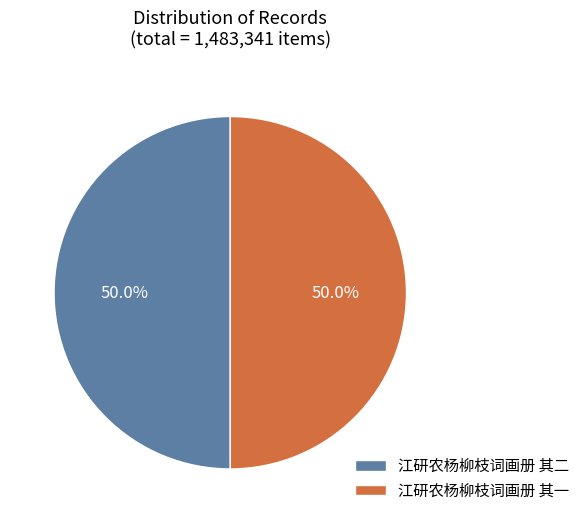

Is it true that 江研农杨柳枝词画册 其一 is 60% of the pie?

False